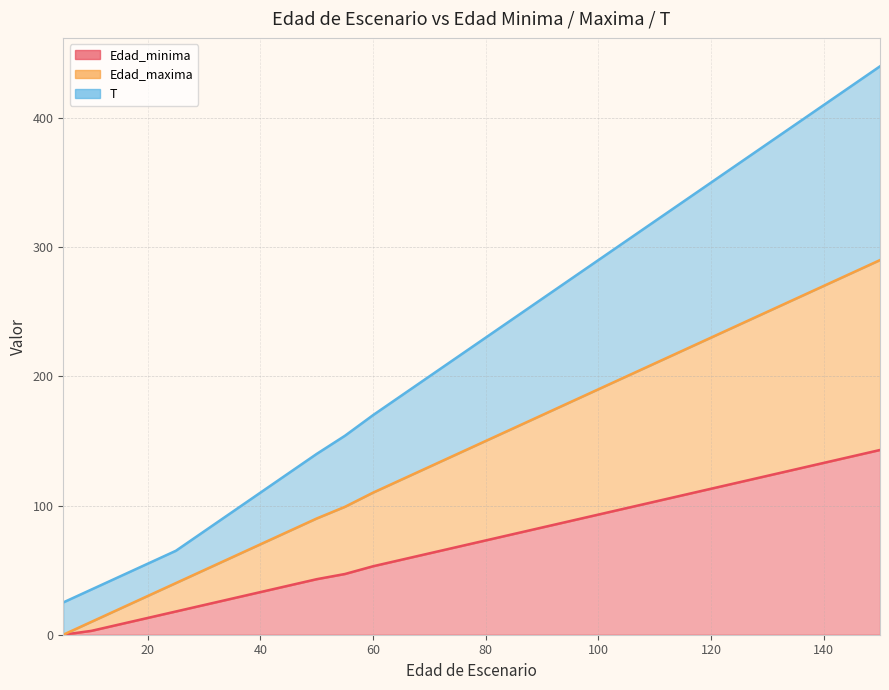

At which label does Edad_maxima first exceed 140?

80